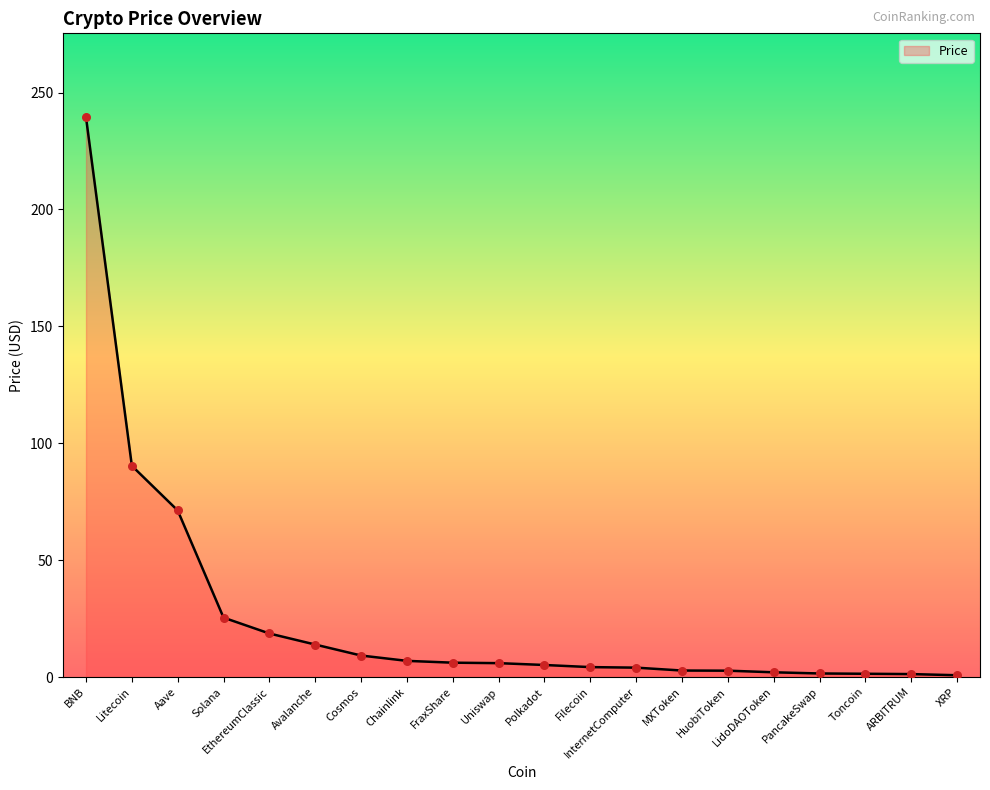

Which has a higher value, Avalanche or LidoDAOToken?

Avalanche